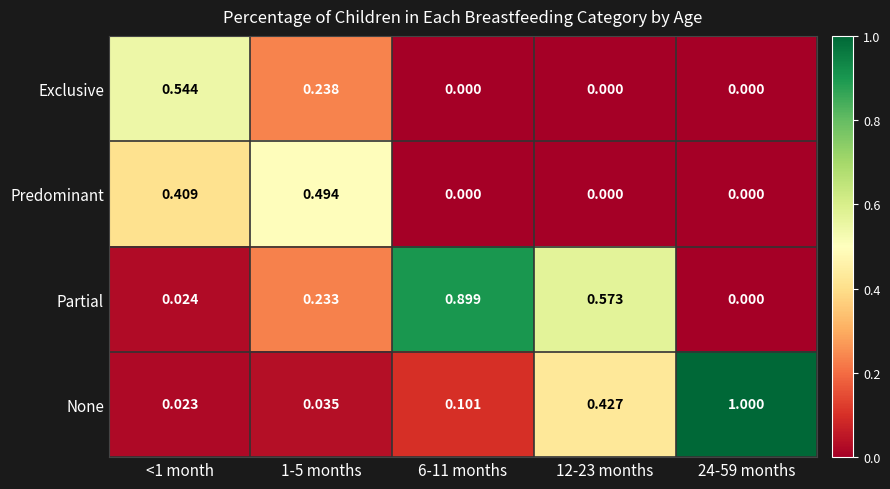

Is the value of Predominant at 1-5 months greater than the value of Partial at 24-59 months?

Yes